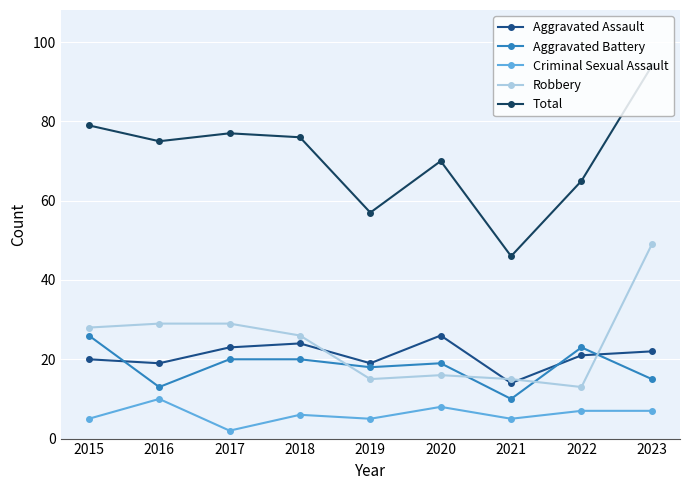

Does the chart display data point markers on the line(s)?

Yes